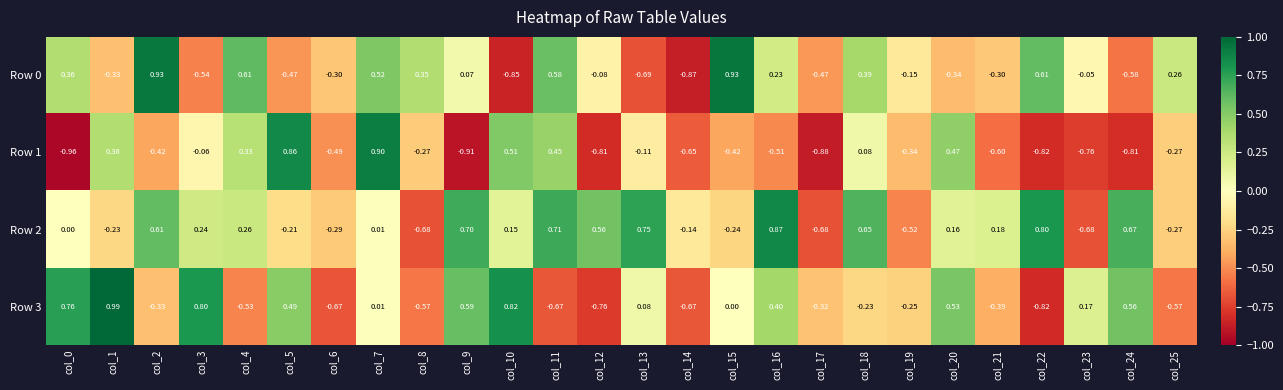

Is the value of Row 0 at col_6 greater than the value of Row 1 at col_7?

No